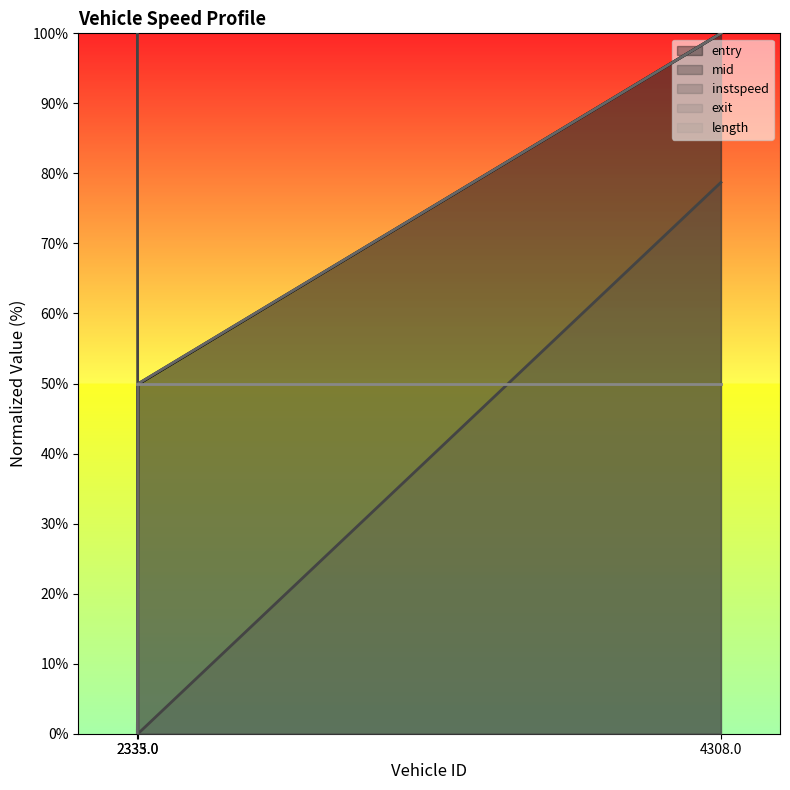

Is it true that mid equals 84.4 at 2335.0?

False